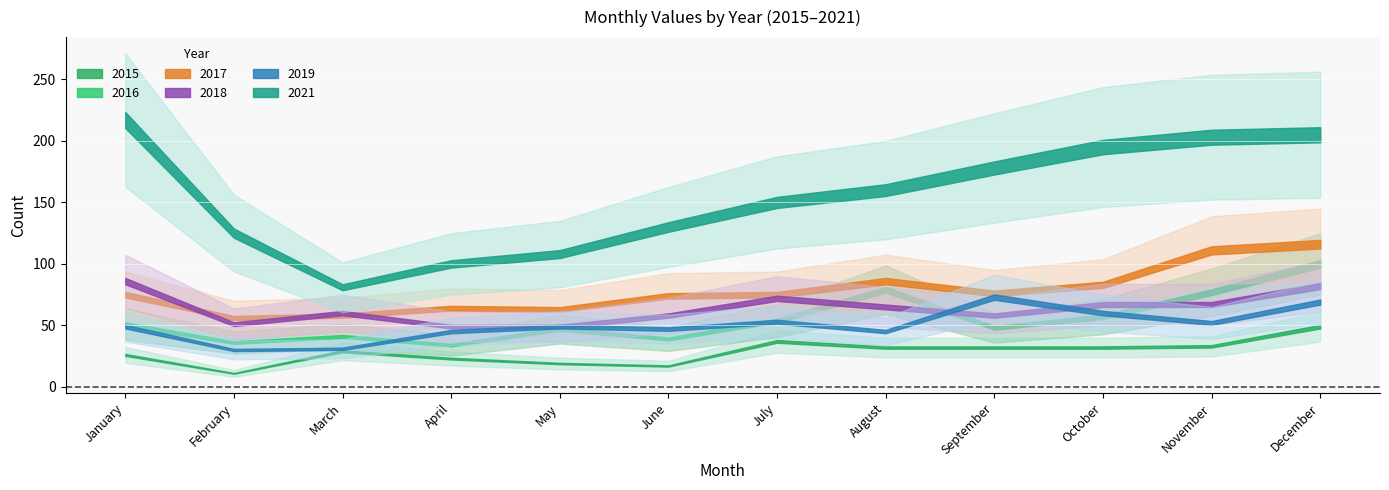

Which series changed the most between June and September?

2021